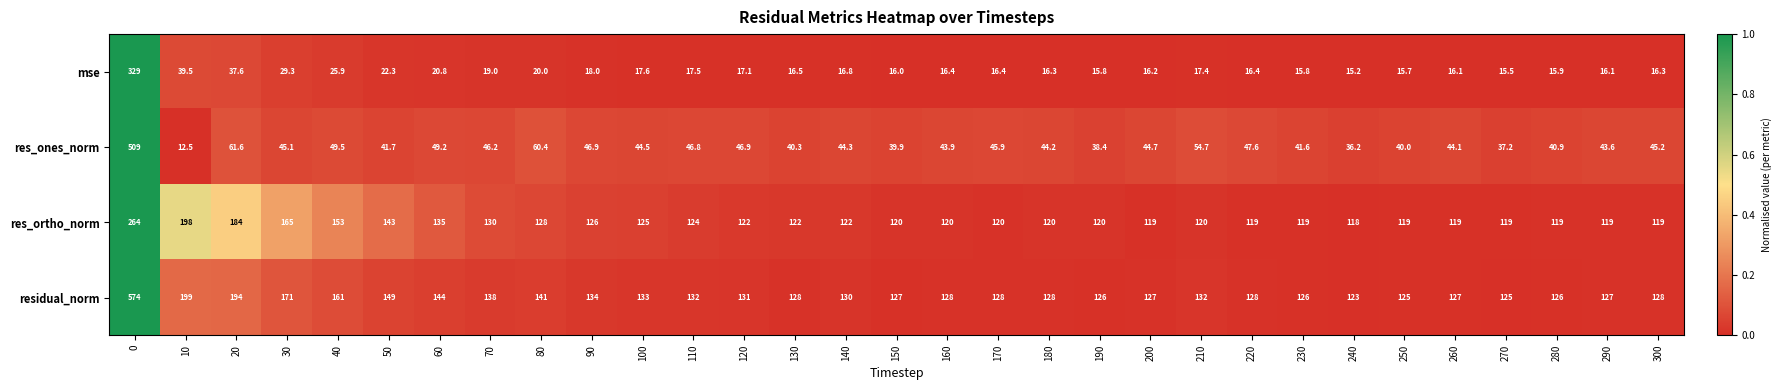

How many series are shown in this chart?

4